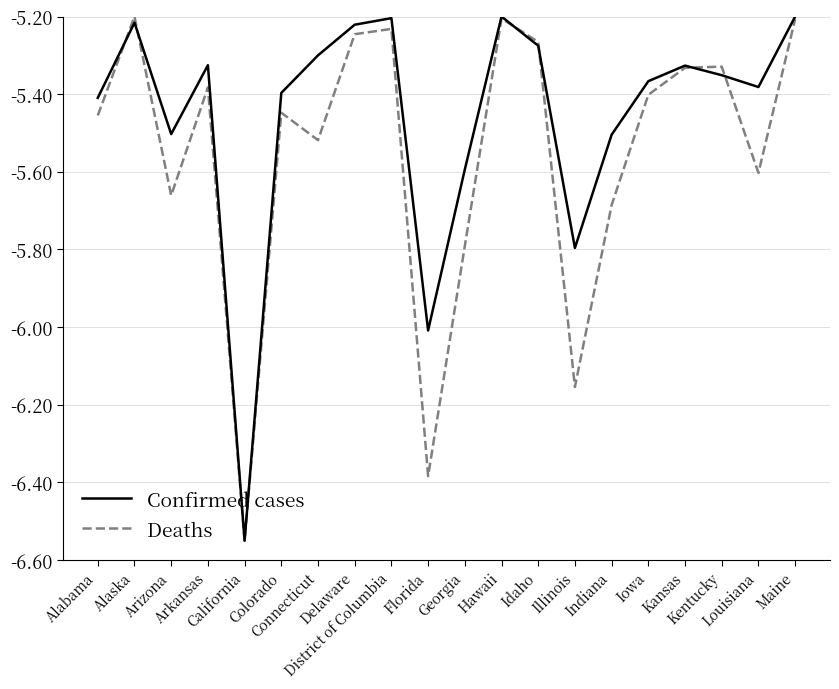

Rank the series by their average value, from lowest to highest.

Deaths, Confirmed cases